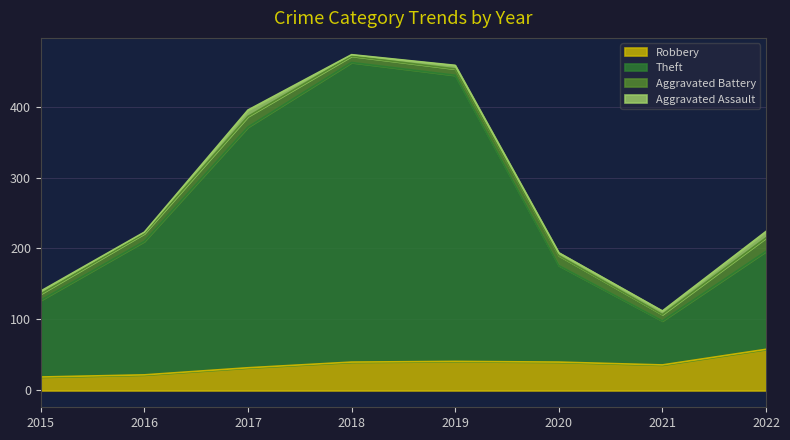

True or false: Theft and Robbery cross at least once.

False